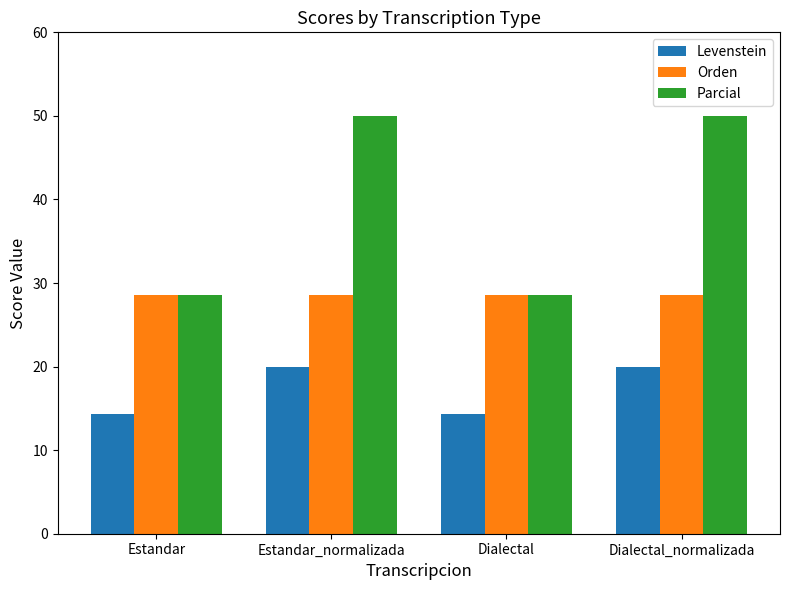

Are the bars horizontal?

No